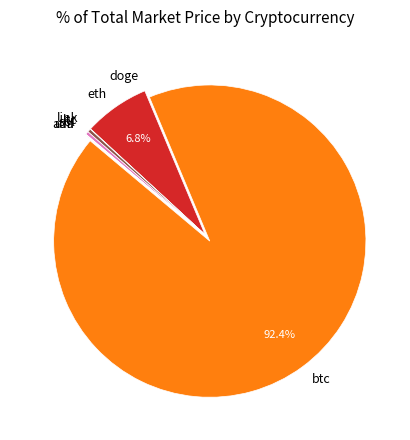

Do sol and eth together represent more than half of the pie?

No